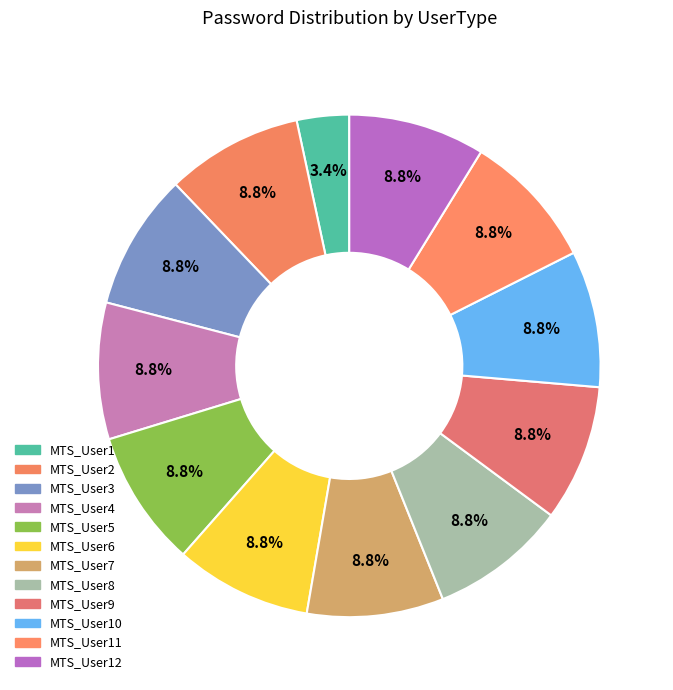

How many segments does this pie chart have?

12